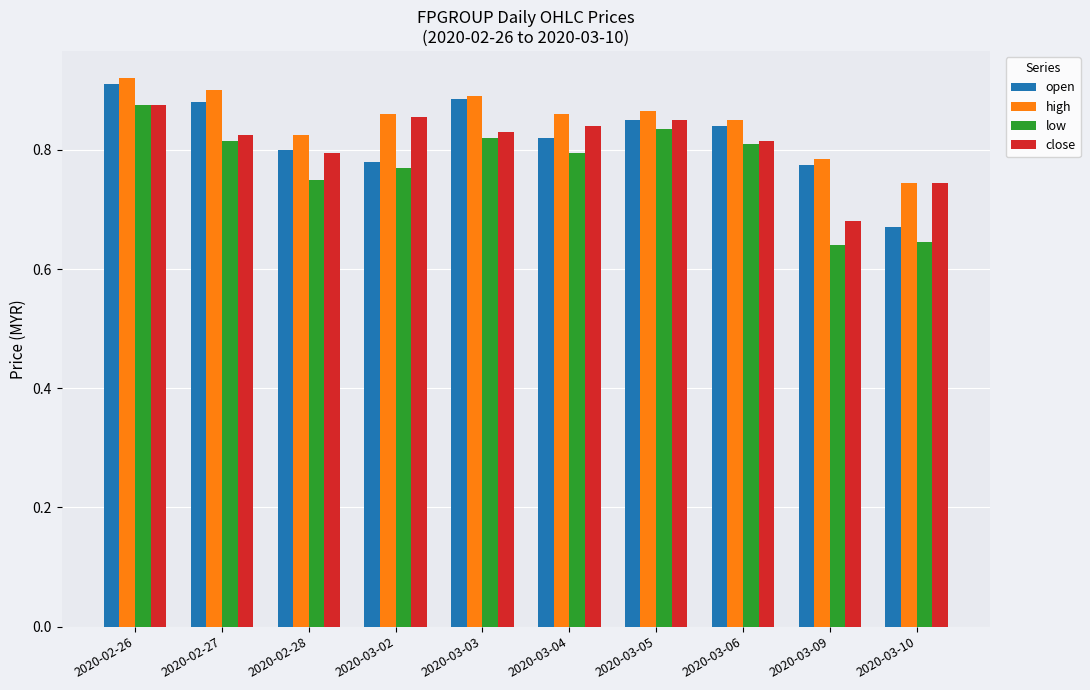

Does the chart contain any negative values?

No